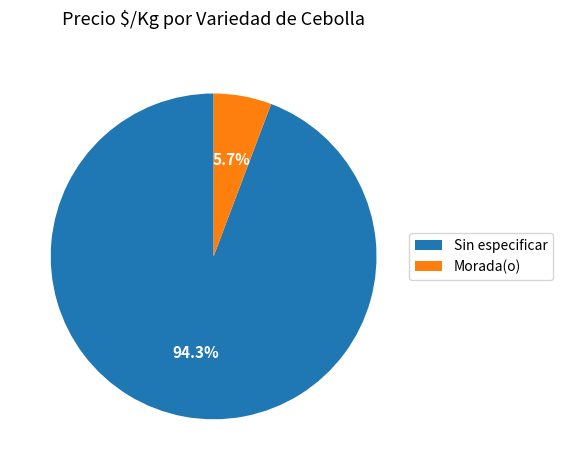

How many slices are in this pie chart?

2